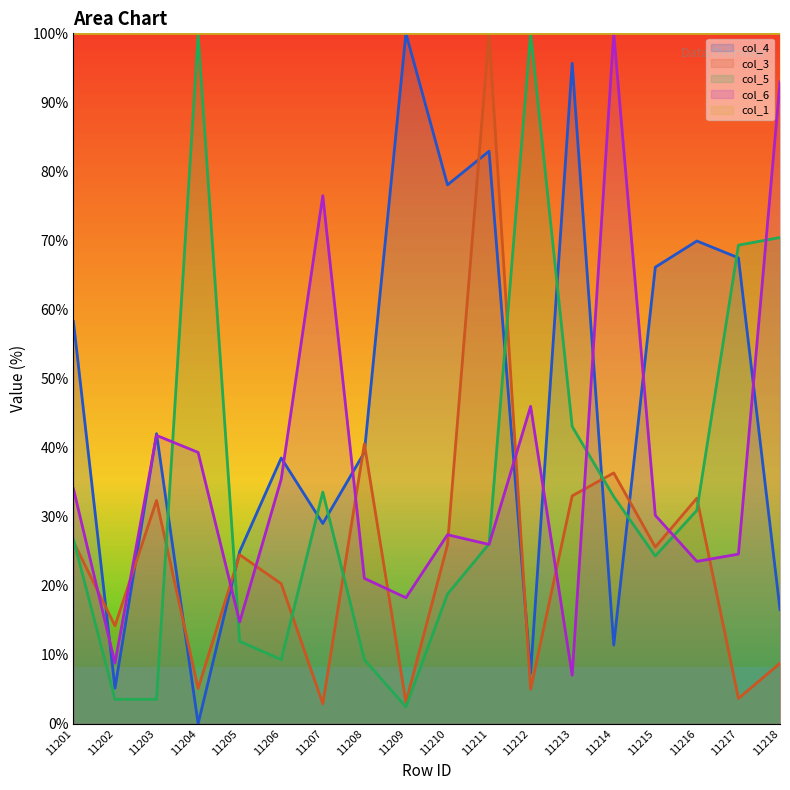

Between 11209 and 11211, which series saw the biggest shift?

col_3 line